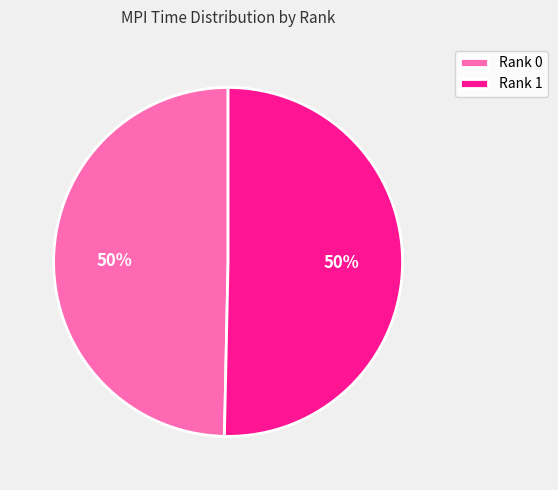

What percentage is the Rank 1 slice, to the nearest percent?

50%